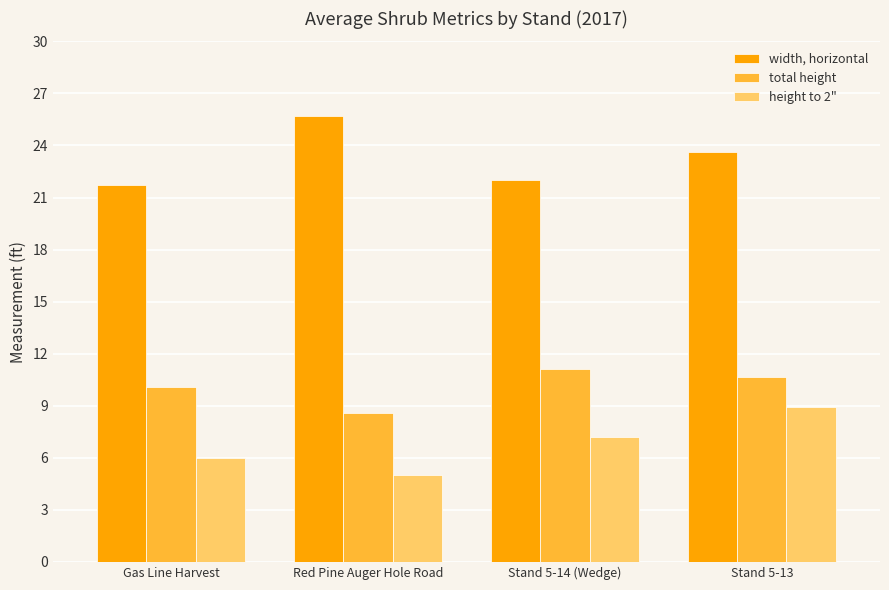

What is the difference between the second highest and minimum values in the total height series?

2.1